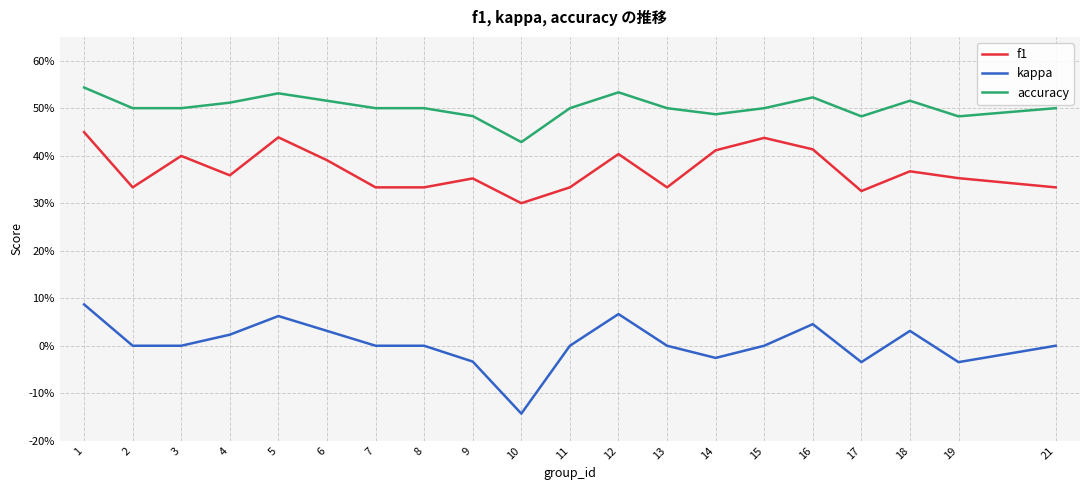

True or false: f1 and accuracy intersect in this chart.

False